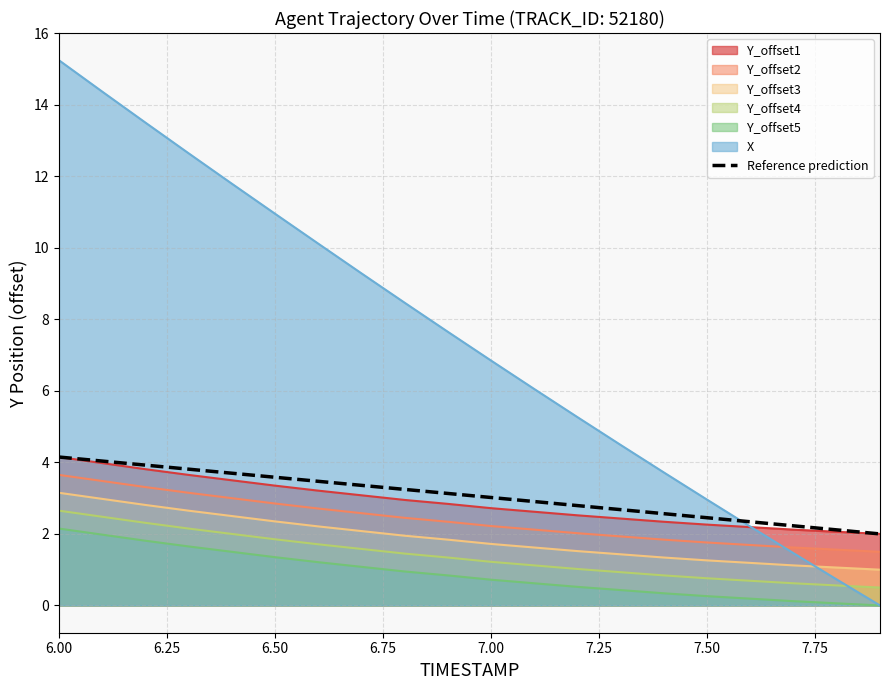

Which series has the widest spread of values?

X